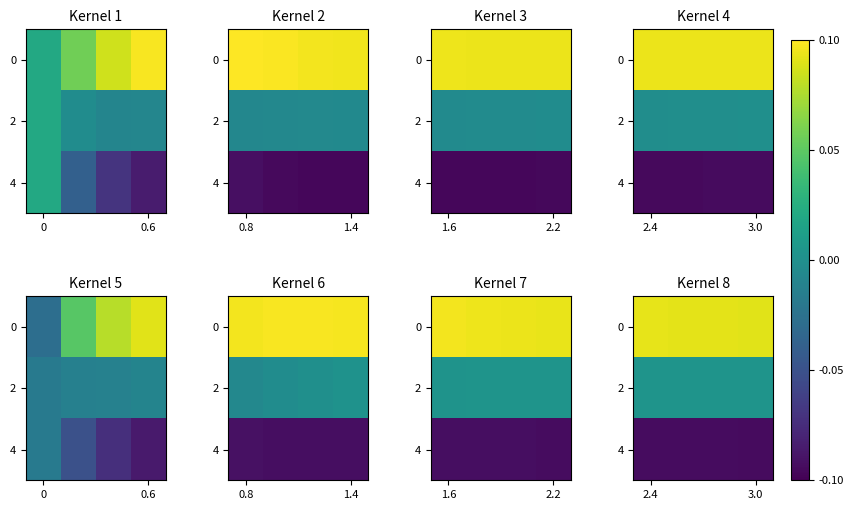

The value of row_0 at 3 is 0.1. True or false?

False